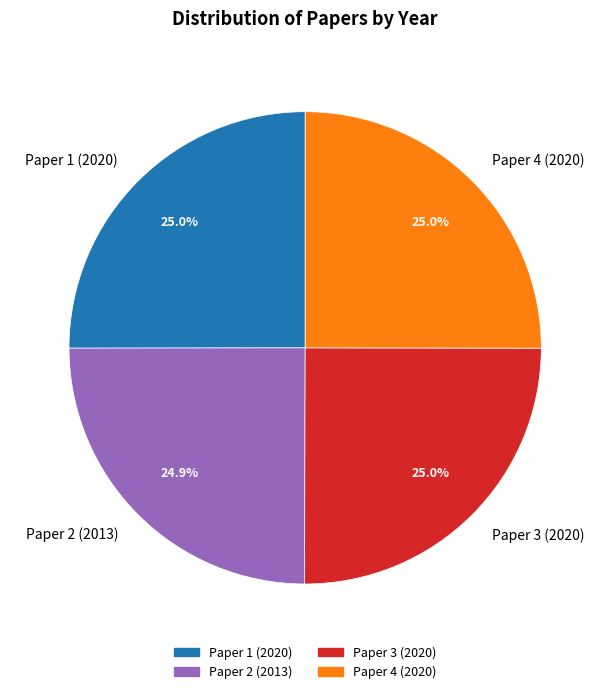

How much of the chart is everything except Paper 2 (2013)?

75.1%